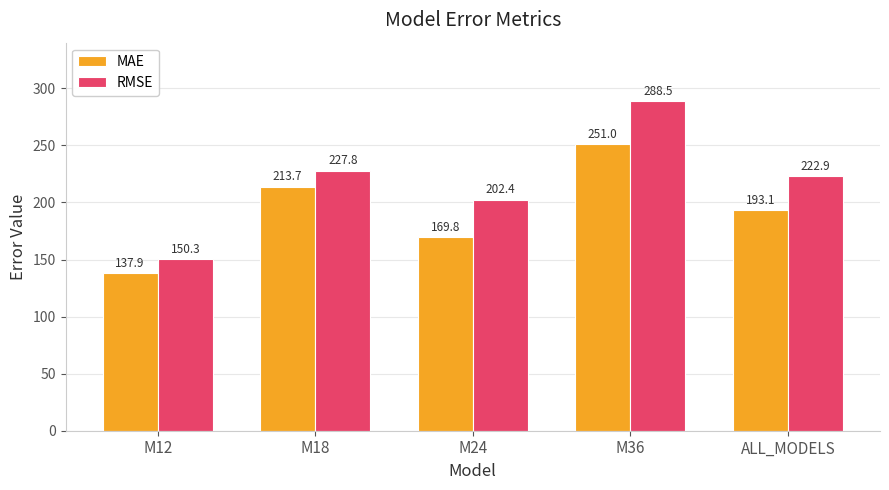

Where does the RMSE series first go above 222?

M18